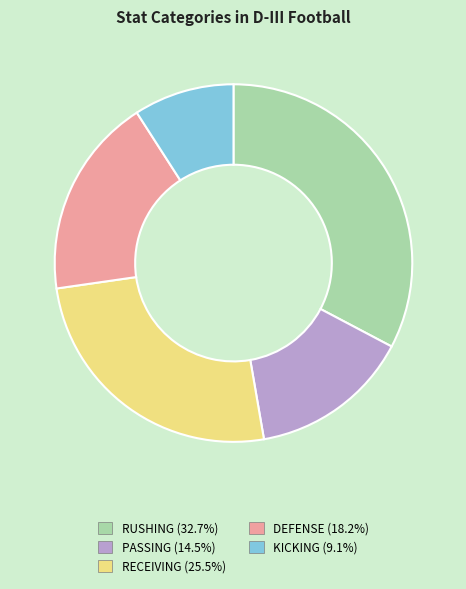

Combined, do RECEIVING and KICKING account for over 50%?

No